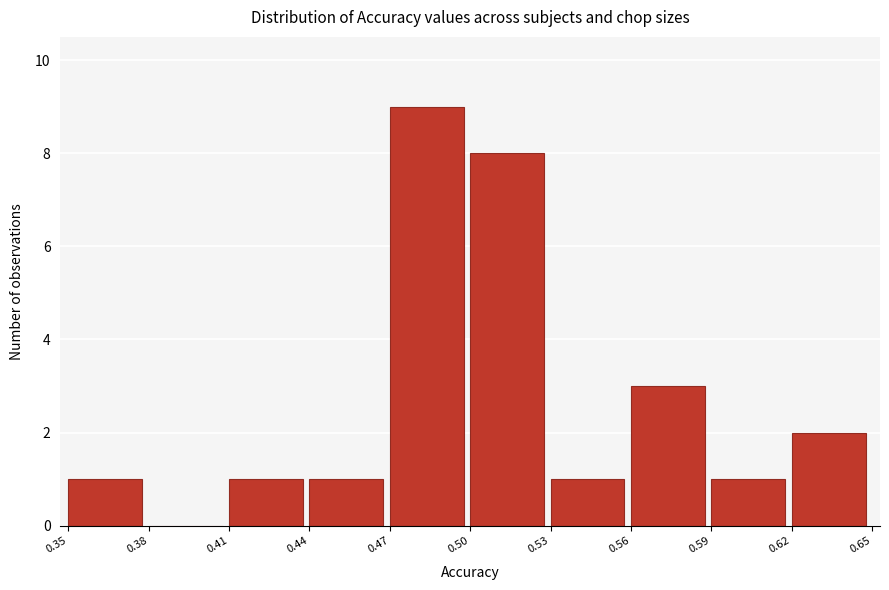

Reading left to right, list every bar in this chart as the range it spans on the x-axis followed by its height. The values are not printed on the chart, so give them approximately, as read against the axis.

0.35 to 0.38: 1
0.38 to 0.41: 0
0.41 to 0.44: 1
0.44 to 0.47: 1
0.47 to 0.50: 9
0.50 to 0.53: 8
0.53 to 0.56: 1
0.56 to 0.59: 3
0.59 to 0.62: 1
0.62 to 0.65: 2